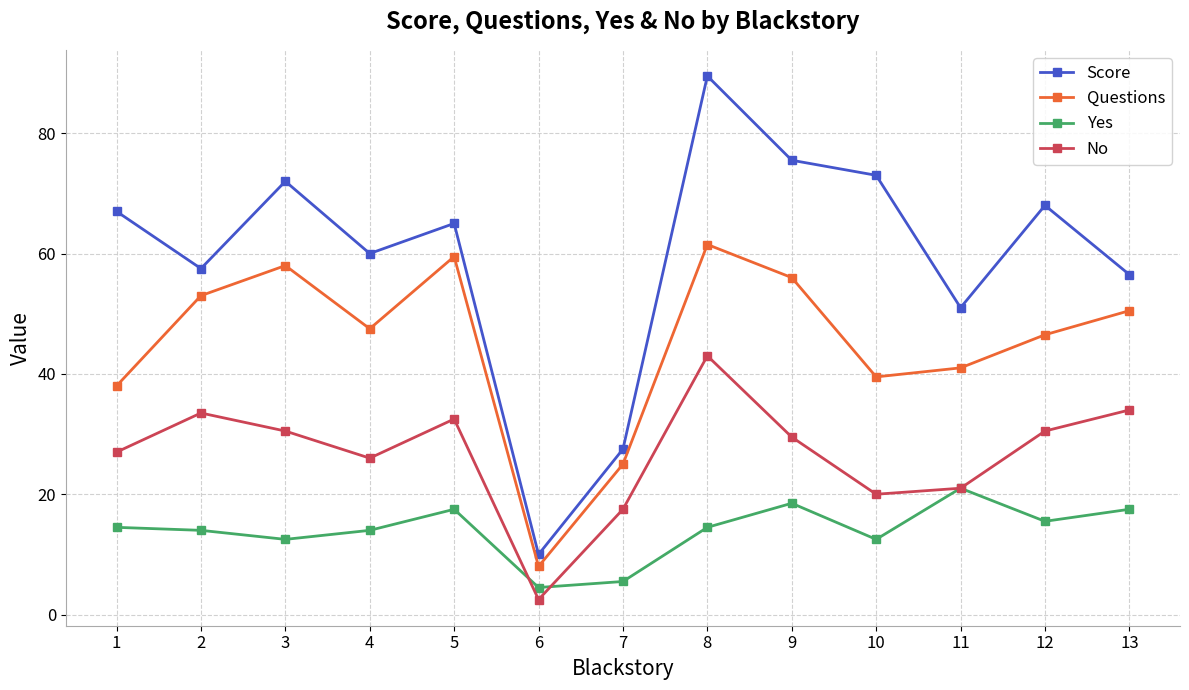

True or false: No and Questions cross at least once.

False